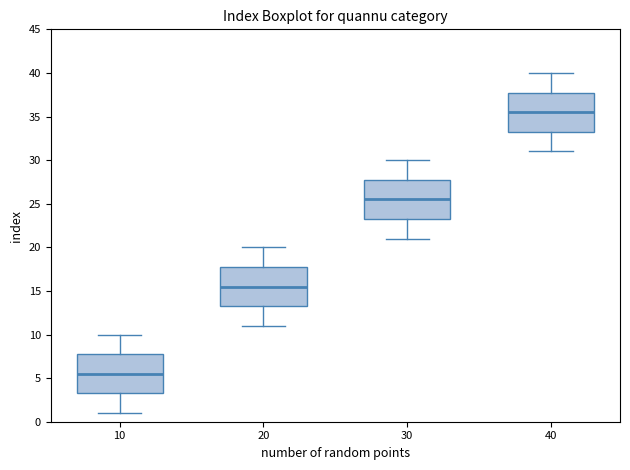

Reading left to right, read every box against the y-axis: the position of its median line, the range the box covers, and the ends of its whiskers. The values are not printed on the chart, so give them approximately, as read against the axis.

10: median 5.5, box 3.5 to 8.0, whiskers 1.0 to 10.0
20: median 15.5, box 13.5 to 18.0, whiskers 11.0 to 20.0
30: median 25.5, box 23.5 to 28.0, whiskers 21.0 to 30.0
40: median 35.5, box 33.5 to 38.0, whiskers 31.0 to 40.0